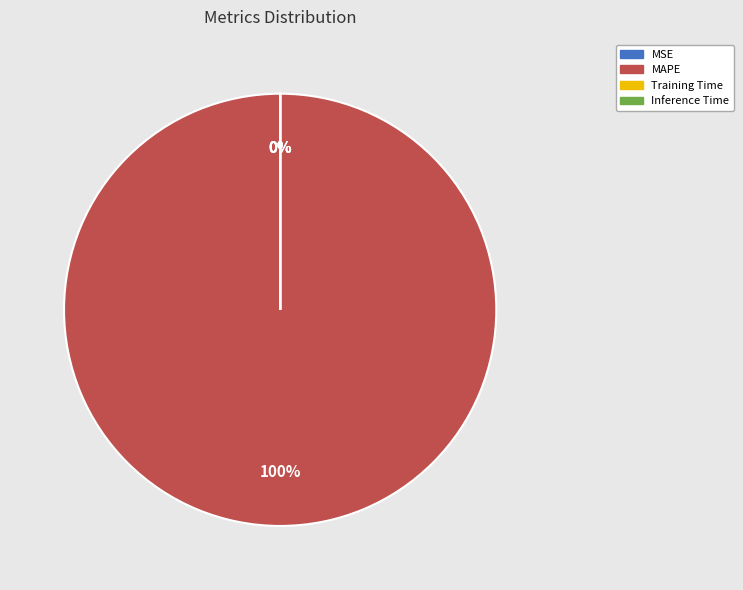

Does MAPE represent more than half of the total?

Yes